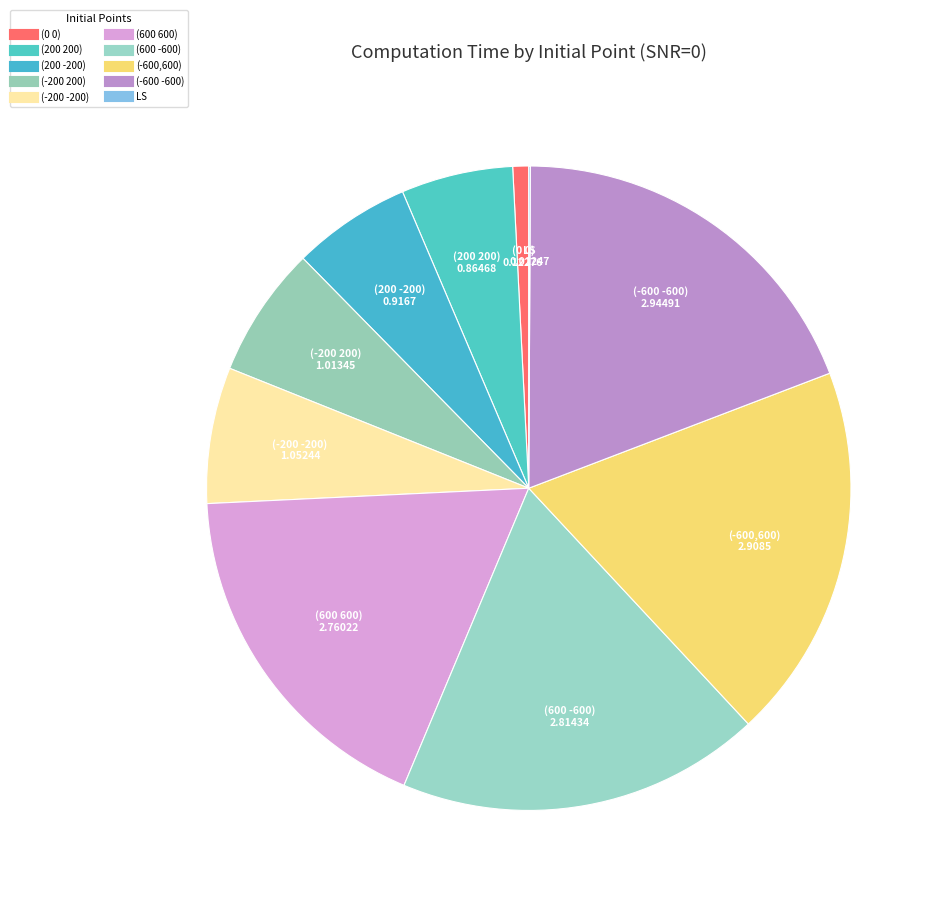

How many slices are in this pie chart?

10